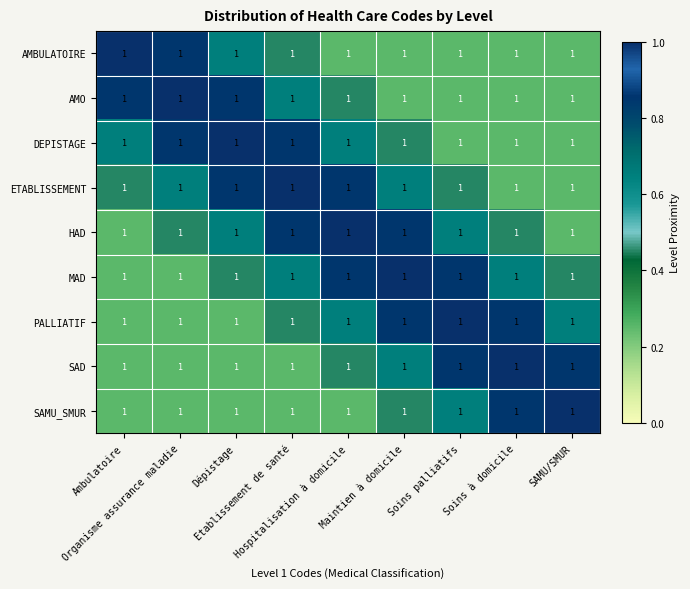

At how many categories does at least one series exceed 0?

9